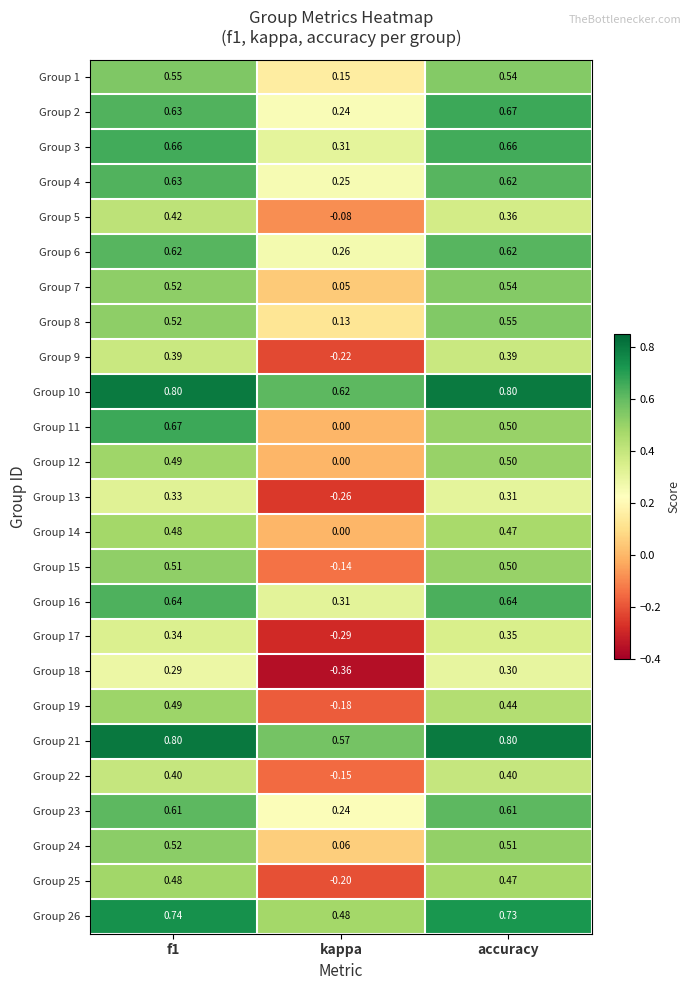

What is the difference between the highest and lowest values at f1?

0.5